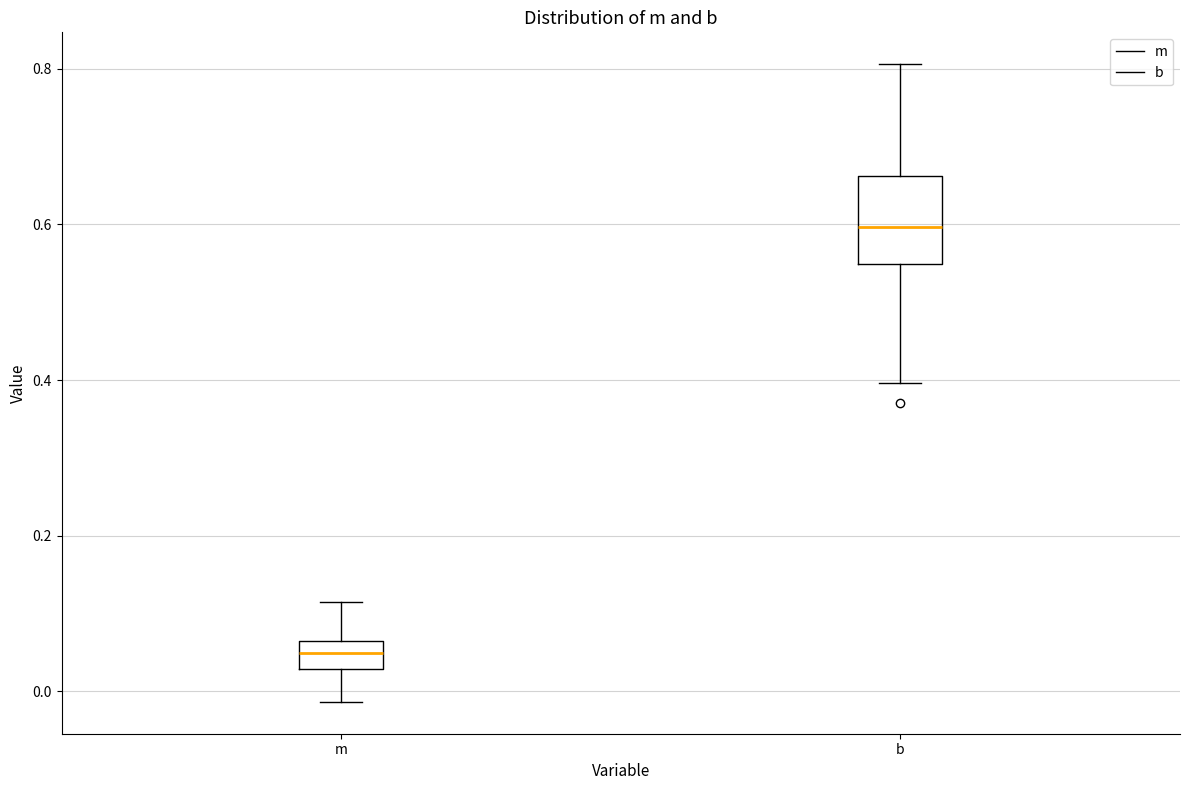

Which box's median line is the highest?

b